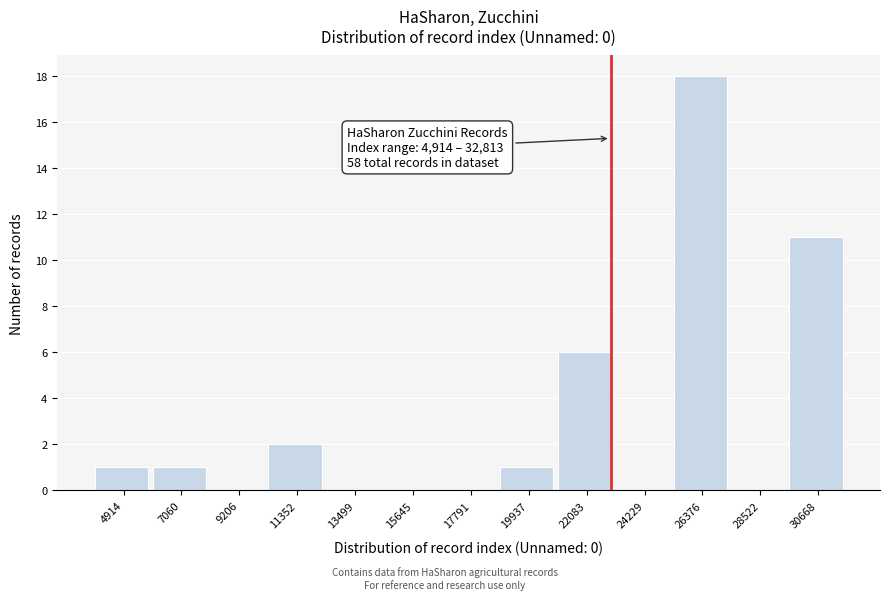

Reading left to right, extract all data points from this chart.

4914=1	7060=1	9206=0	11352=2	13499=0	15645=0	17791=0	19937=1	22083=6	24229=0	26376=18	28522=0	30668=11